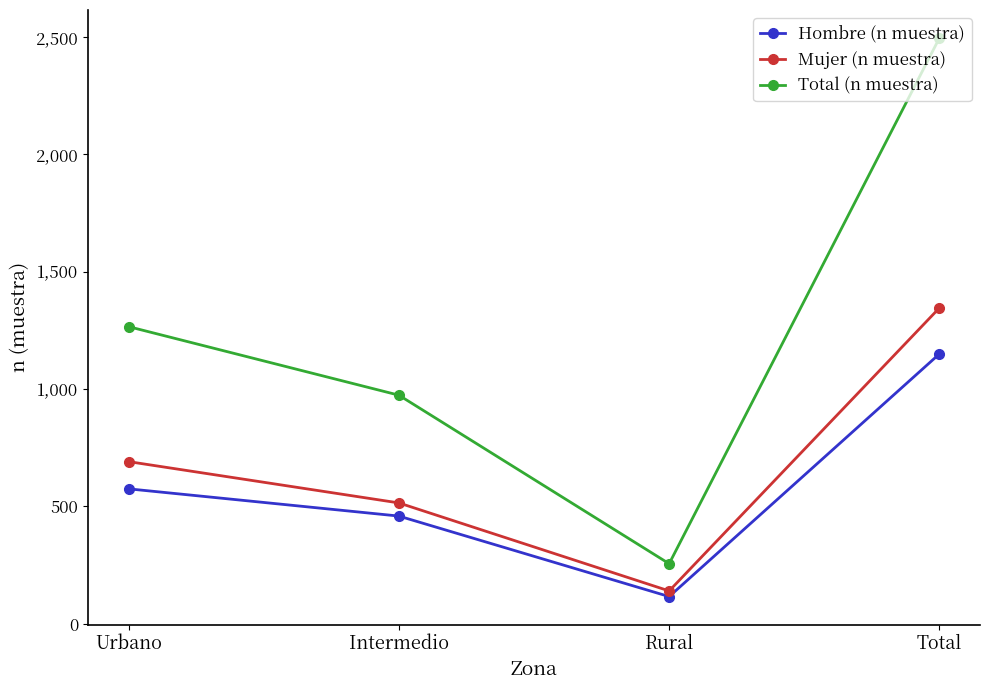

Rank the series at Rural from lowest to highest value.

Hombre (n muestra), Mujer (n muestra), Total (n muestra)